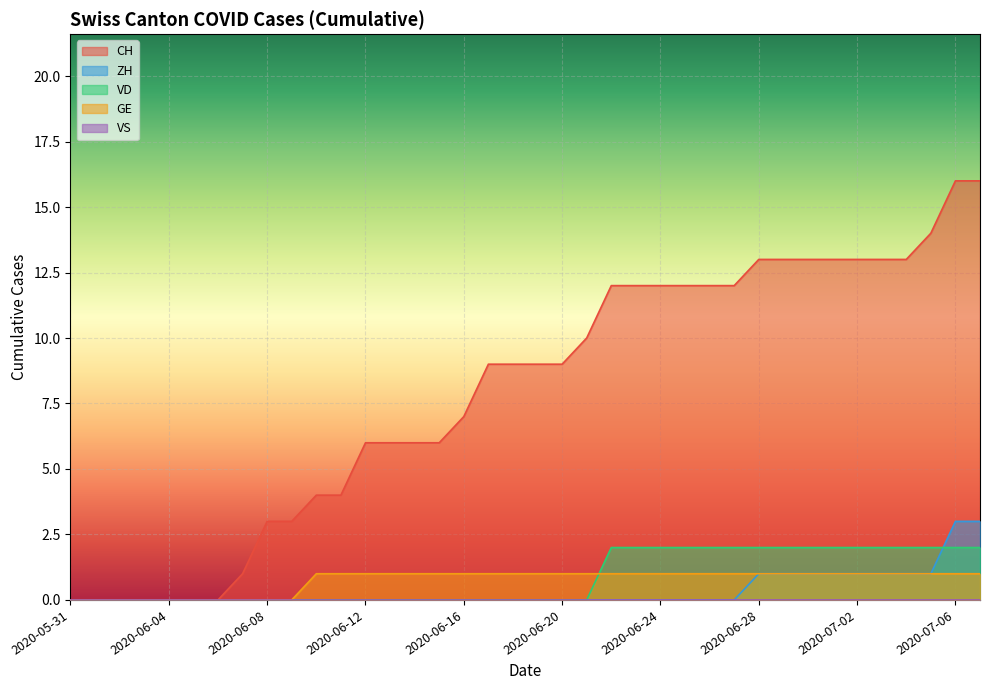

The ZH series shows 1 at 2020-06-30. True or false?

True